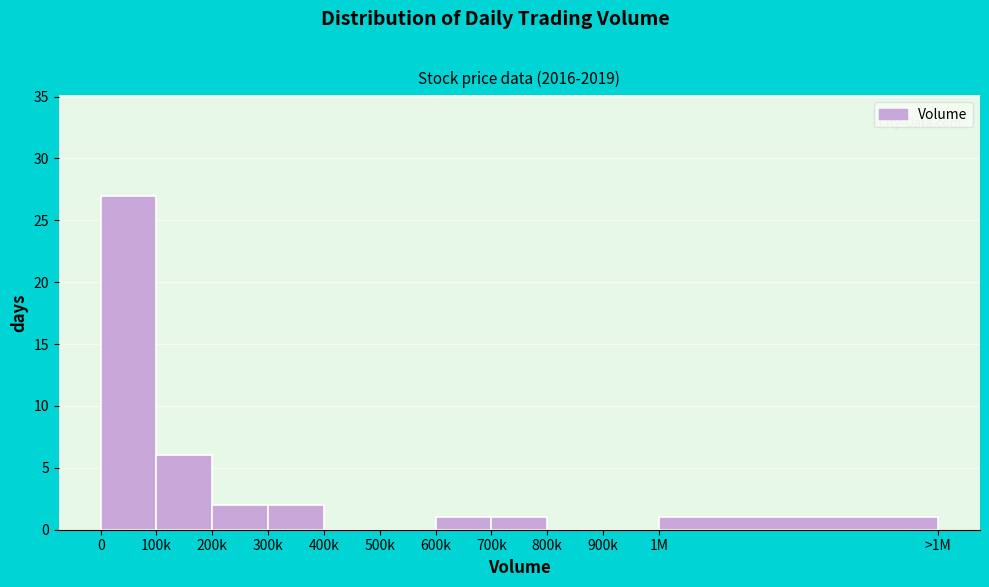

Reading left to right, transcribe all the data shown in this chart.

0=27	100k=6	200k=2	300k=2	400k=0	500k=0	600k=1	700k=1	800k=0	900k=0	1M=1